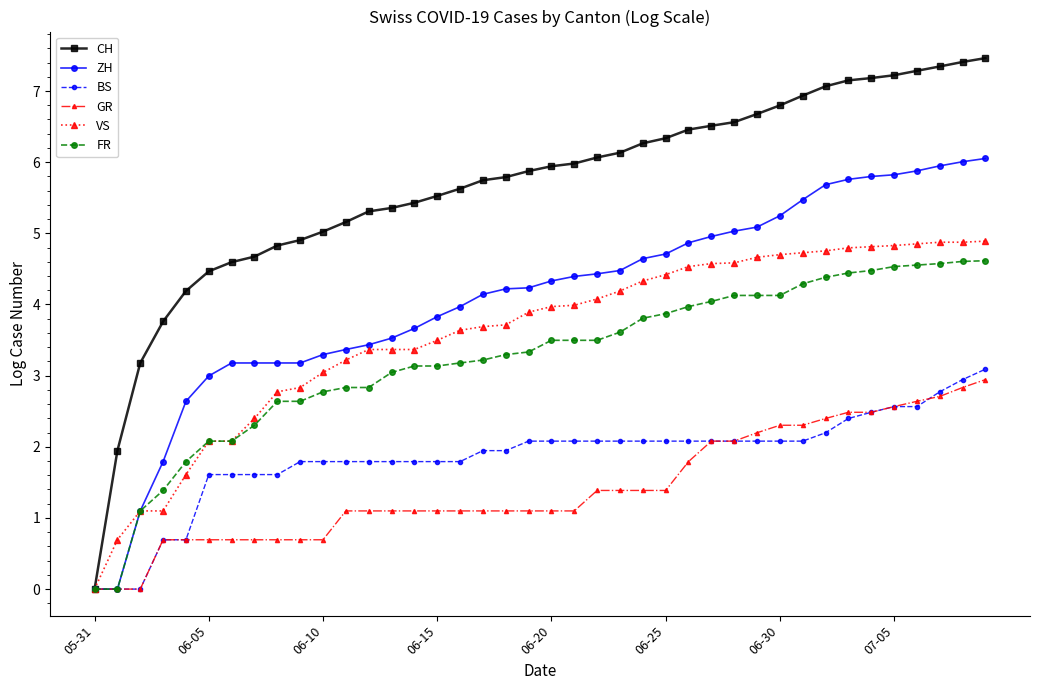

Which series has the largest total across all categories?

CH